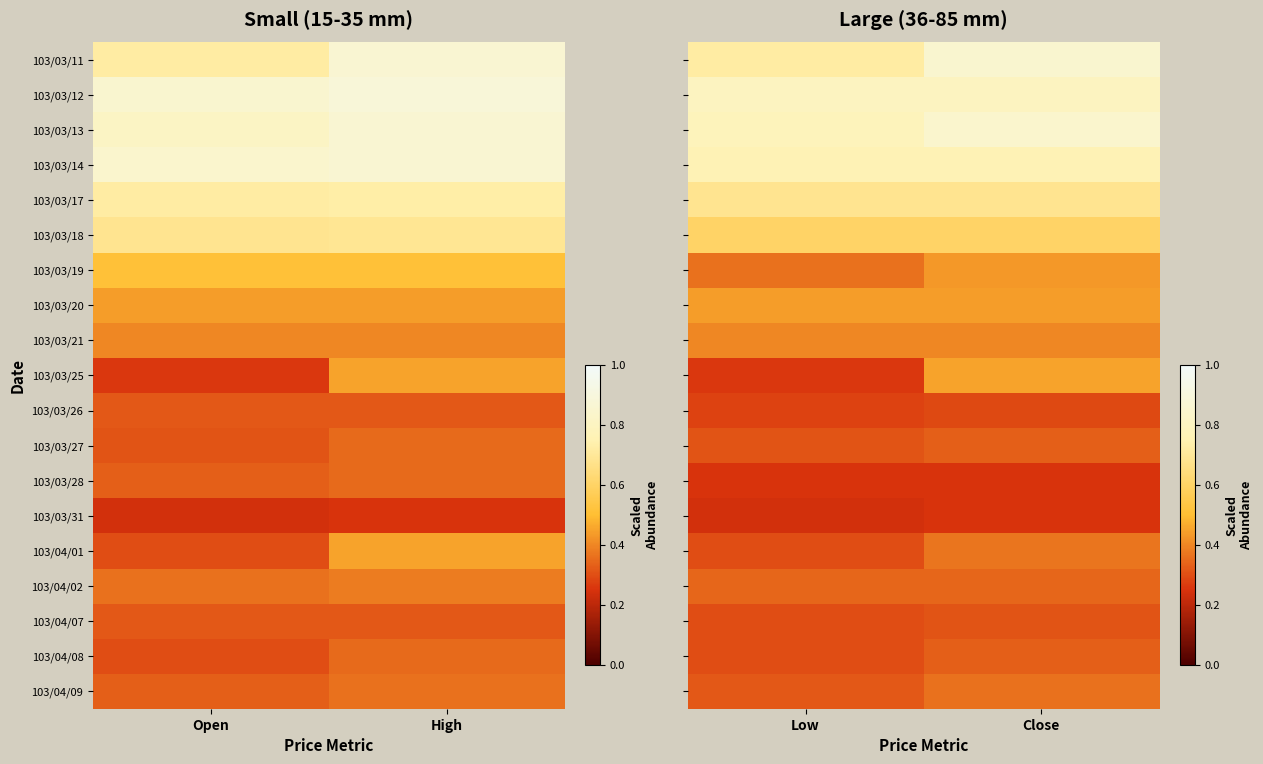

What value does the 103/03/14 series have at Close?

0.8